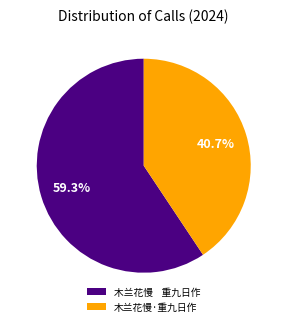

Is there a majority slice in this chart?

Yes